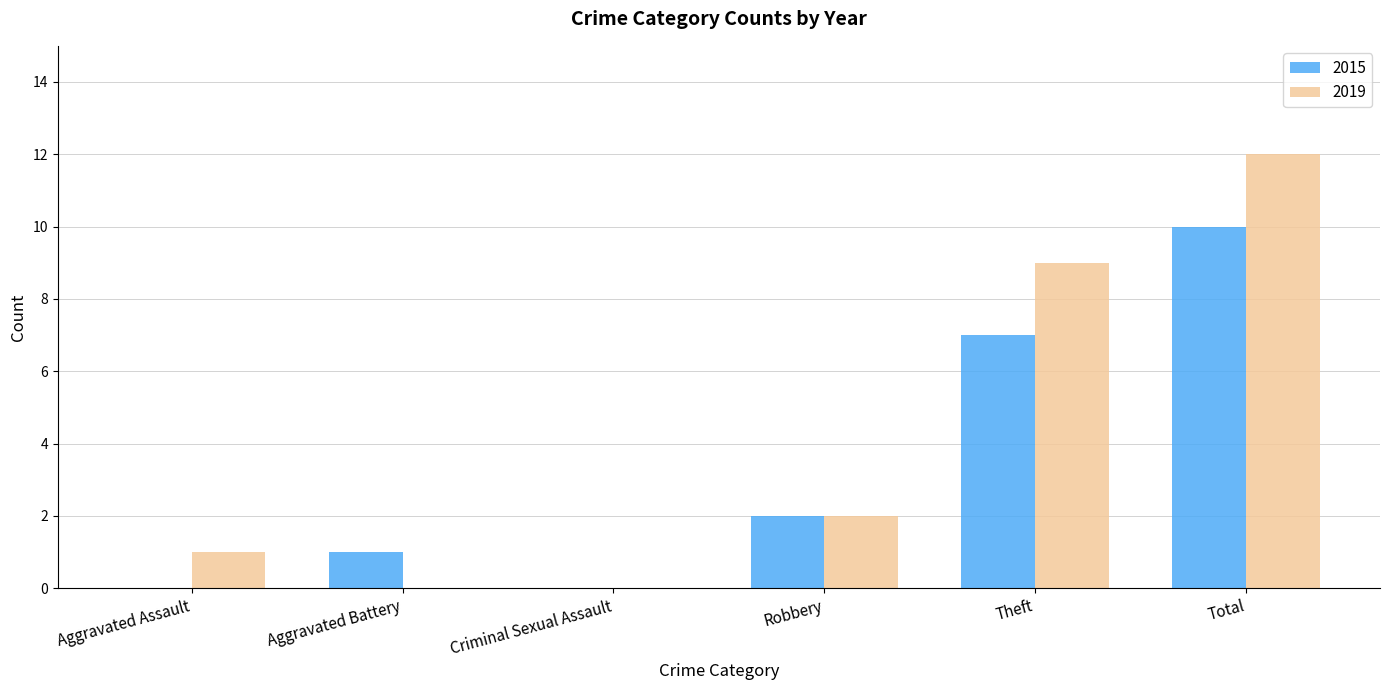

Between Robbery and Total, which series saw the biggest shift?

2019